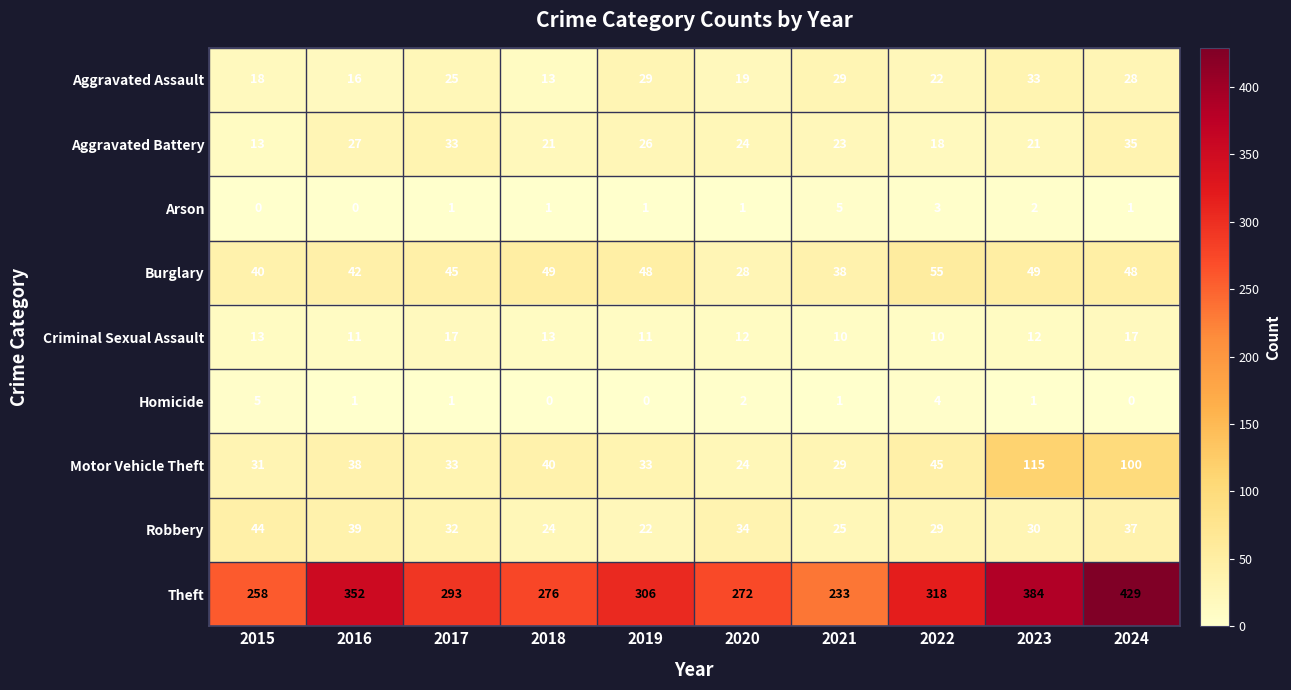

At 2023, list the series in order from smallest to largest.

Homicide, Arson, Criminal Sexual Assault, Aggravated Battery, Robbery, Aggravated Assault, Burglary, Motor Vehicle Theft, Theft